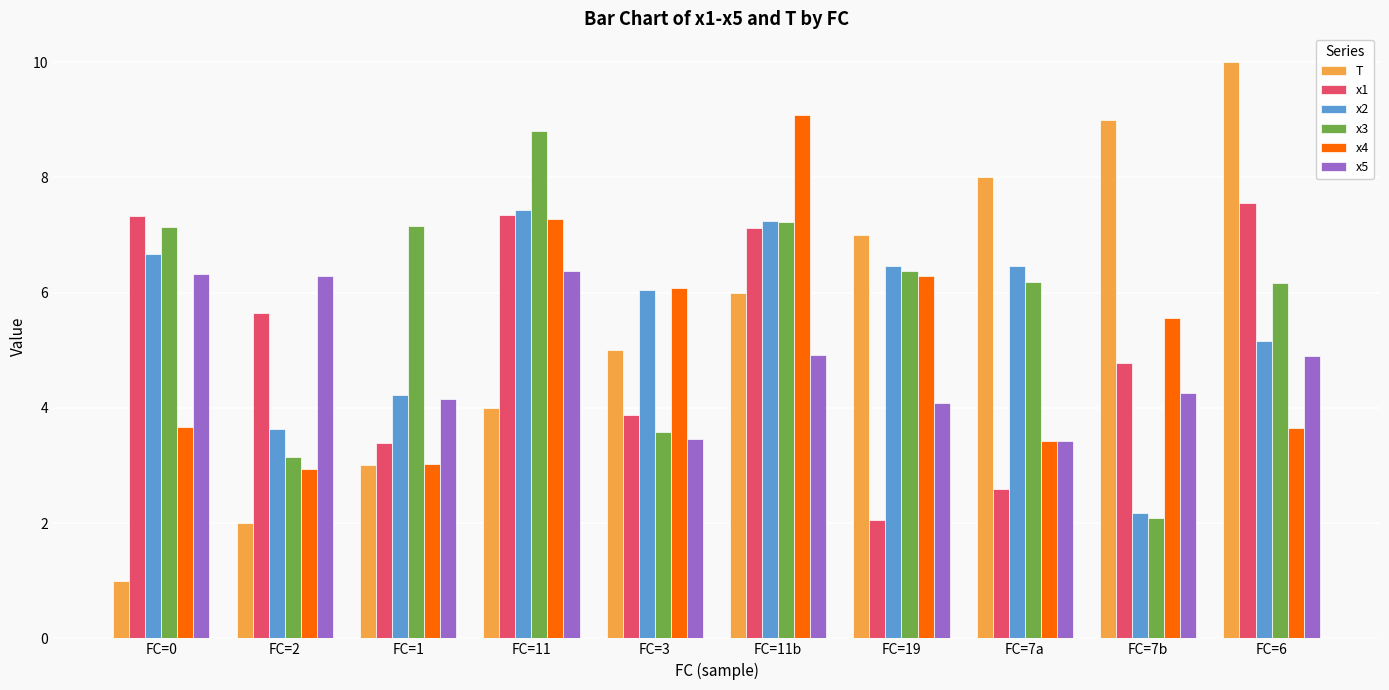

True or false: x5 has a value of 6.3 at FC=0.

True